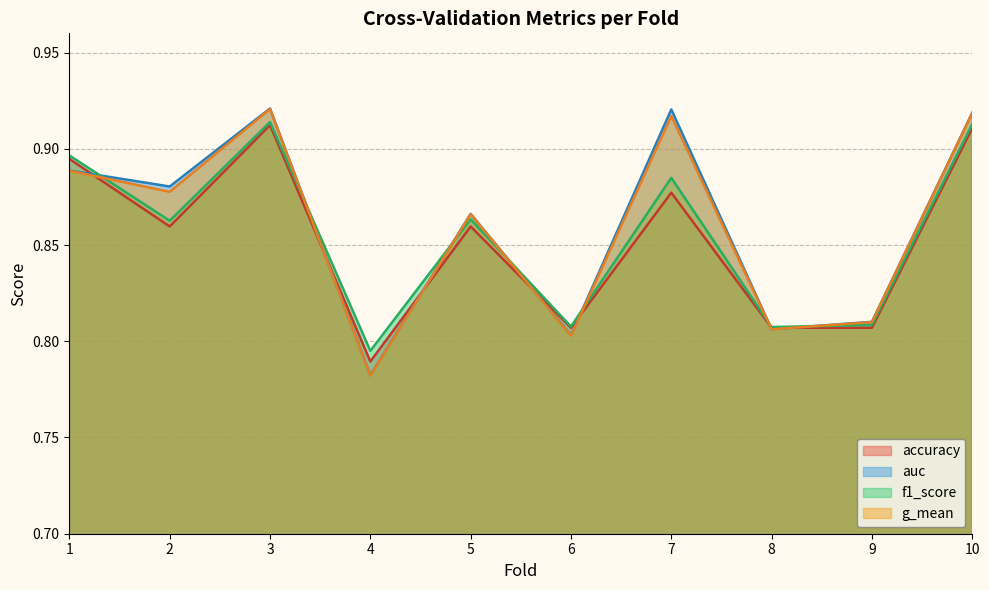

What is the sum of all g_mean values?

8.6